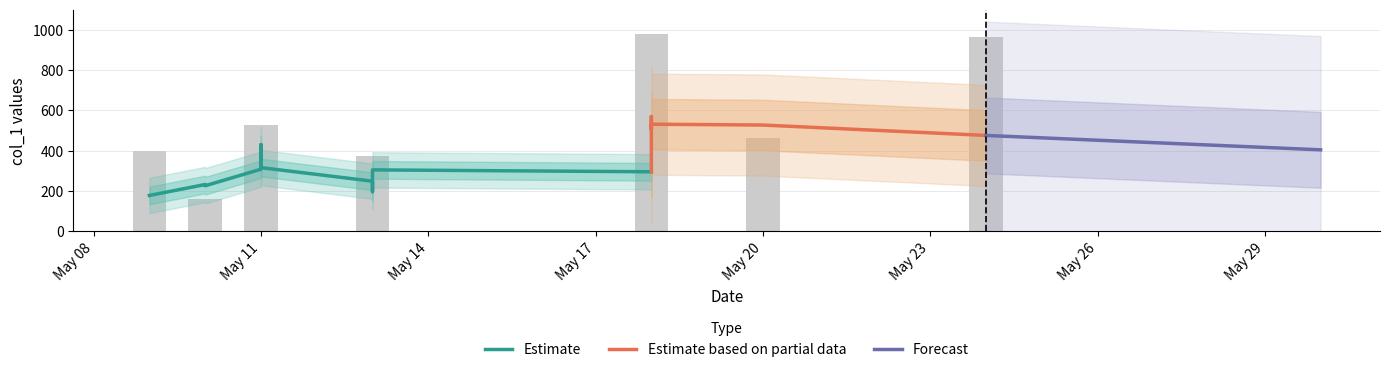

Count the number of categories in the chart.

17